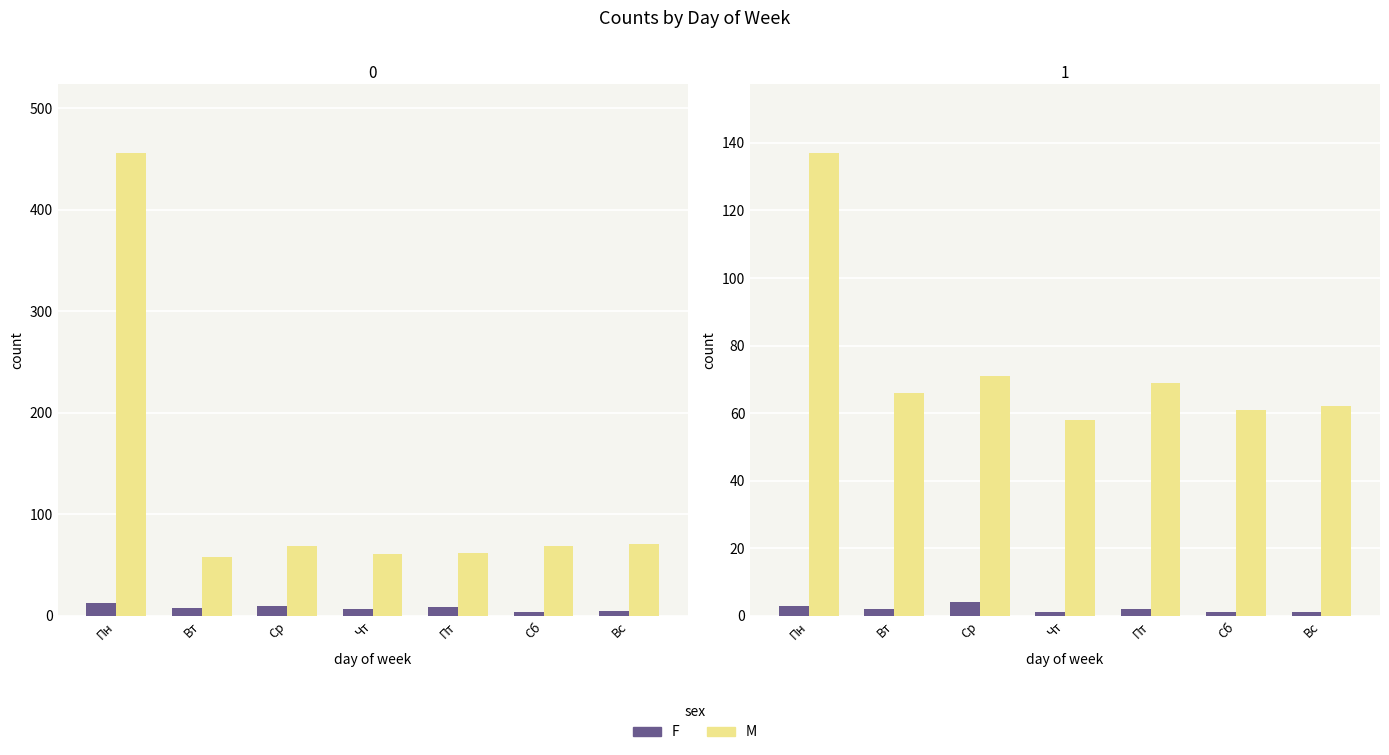

Count the number of data series in this chart.

2